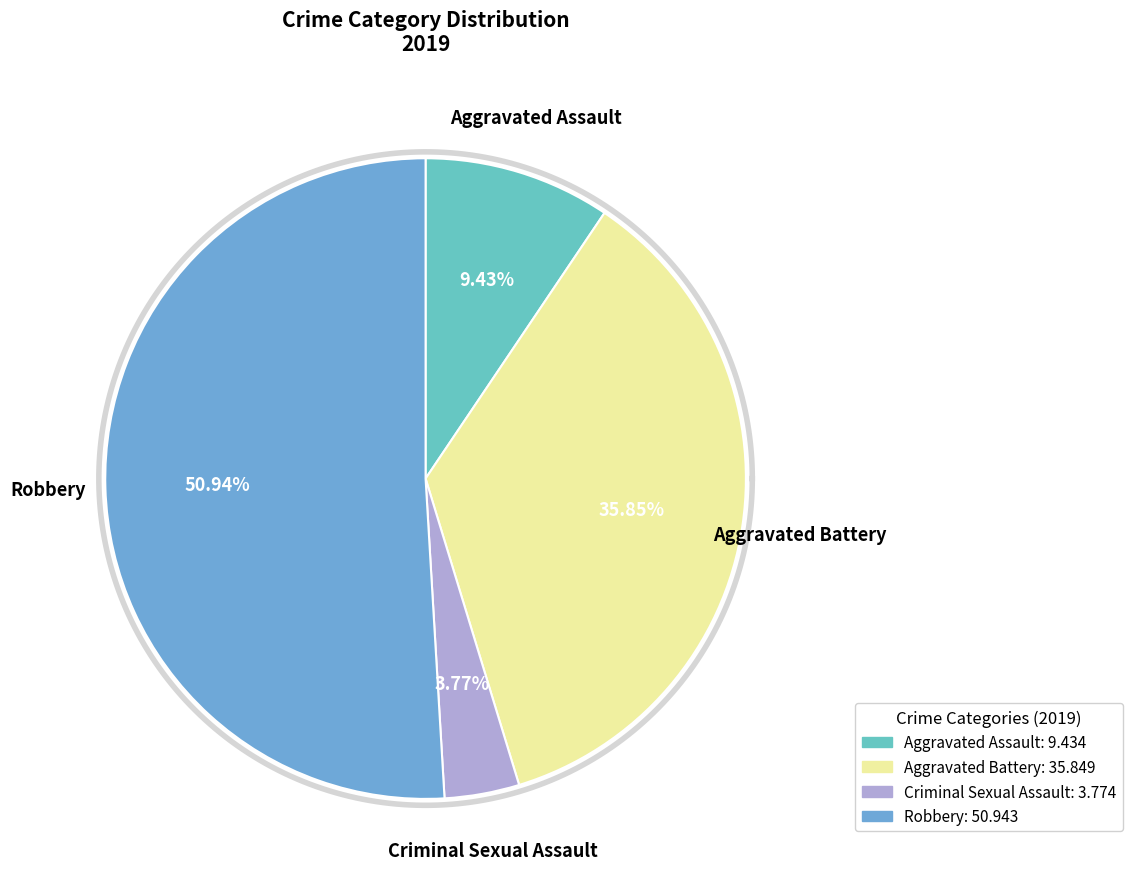

Do Aggravated Assault and Robbery together represent more than half of the pie?

Yes